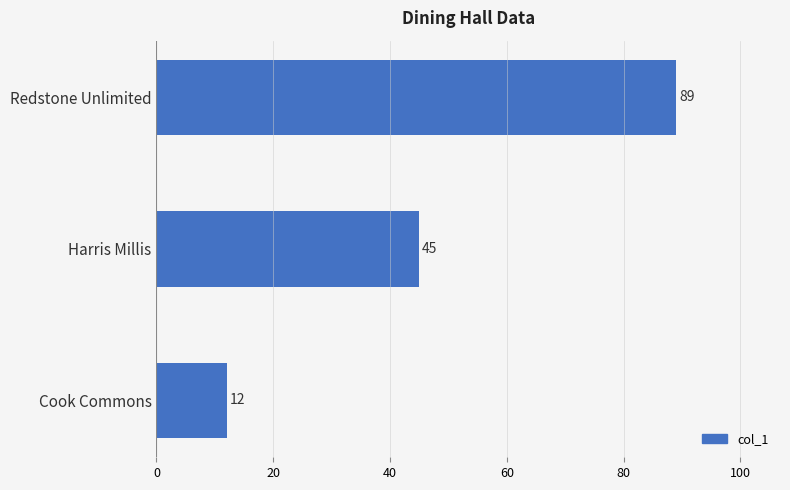

List the labels in order of value, largest first.

Redstone Unlimited, Harris Millis, Cook Commons